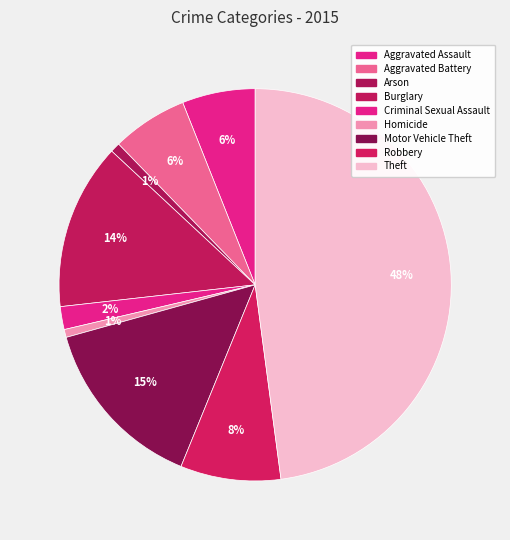

The Motor Vehicle Theft slice represents 15% of the pie. True or false?

True